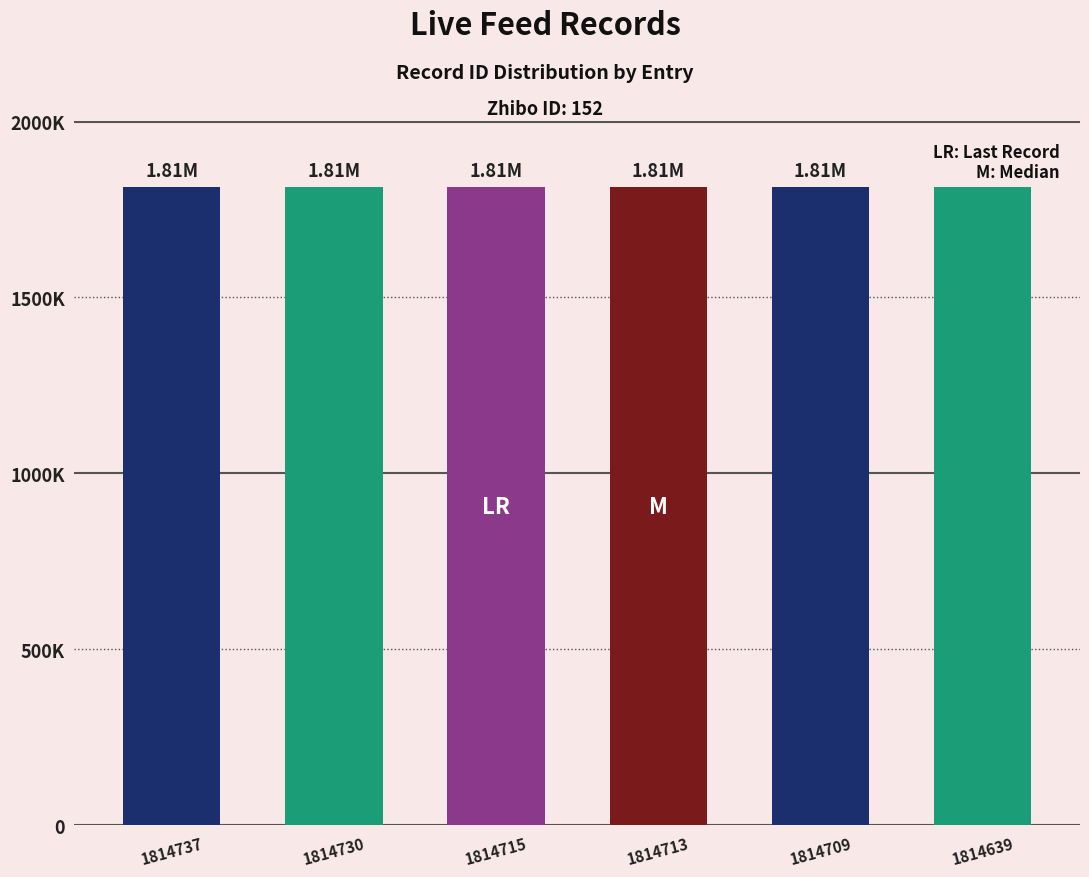

What is the difference between the maximum and minimum values?

98